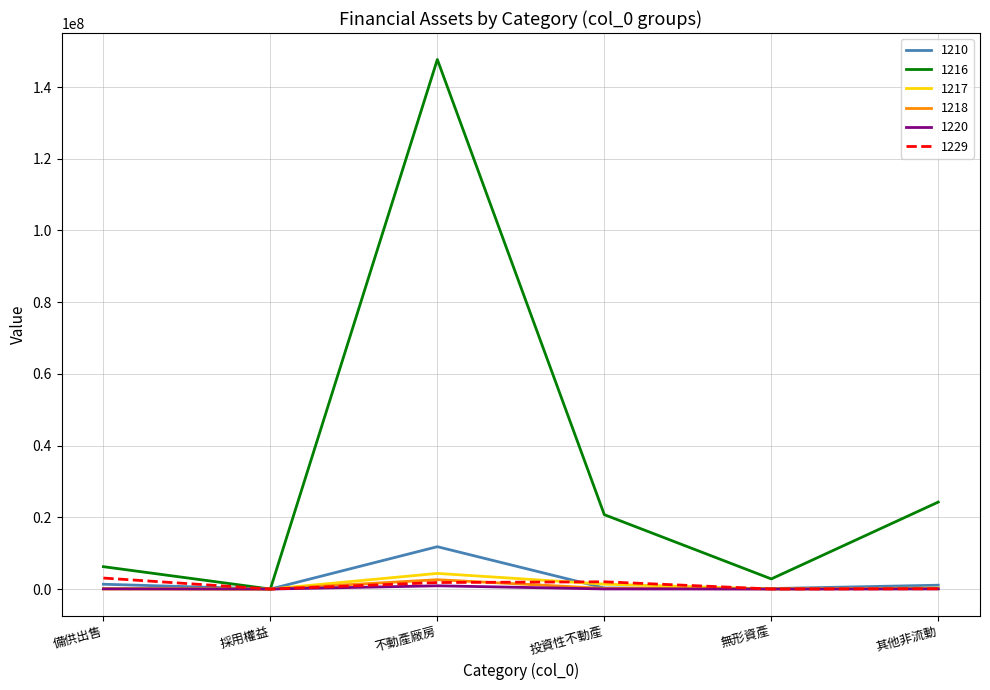

Is it true that 1216 equals 20748124 at 投資性不動產?

True